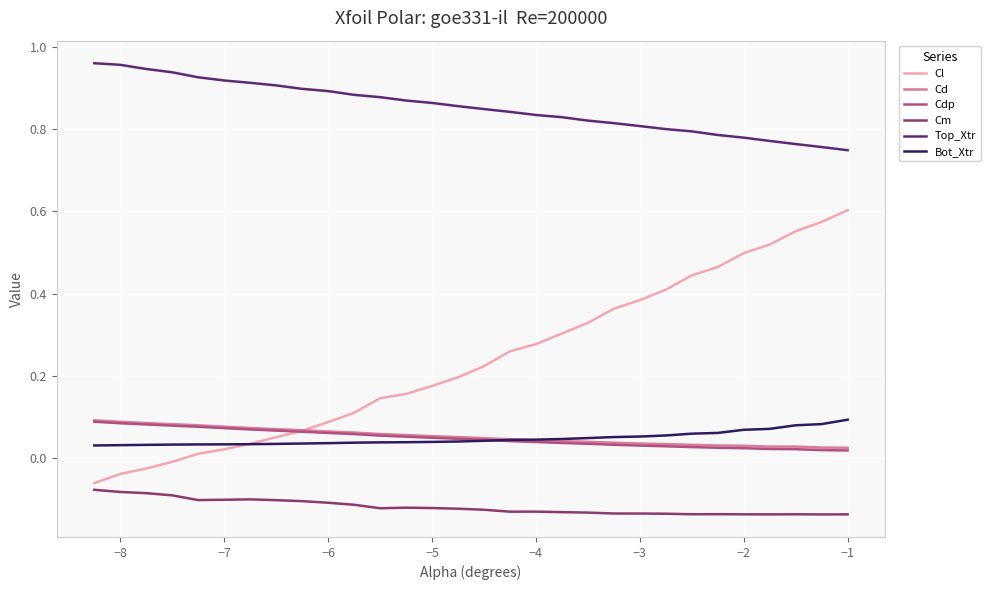

Which series has the widest spread of values?

Cl